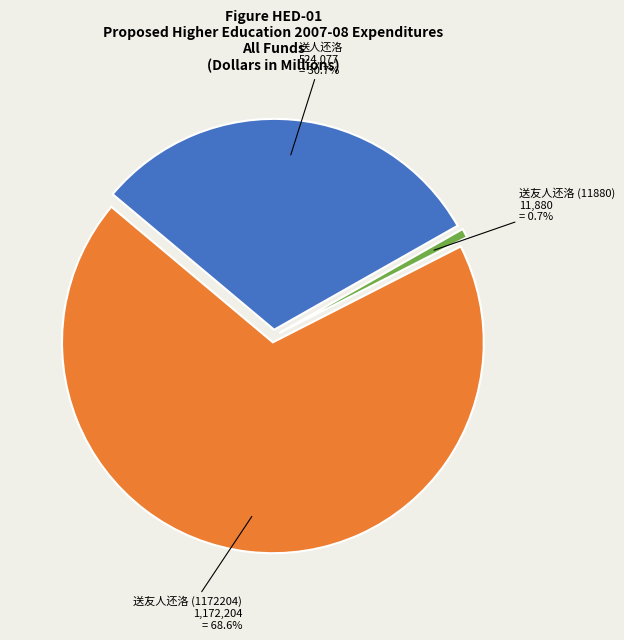

What portion of the pie excludes 送友人还洛 (11880)?

99.3%